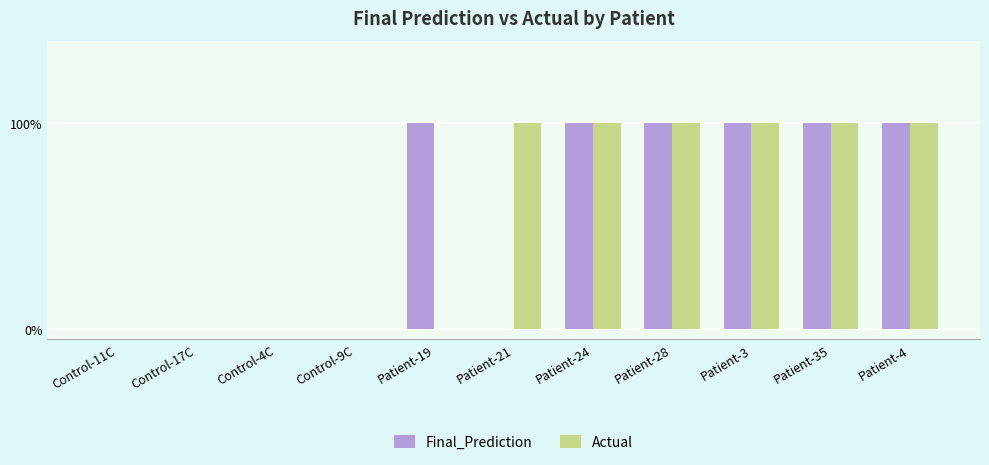

What is the label of the 7th bar from the right?

Patient-19